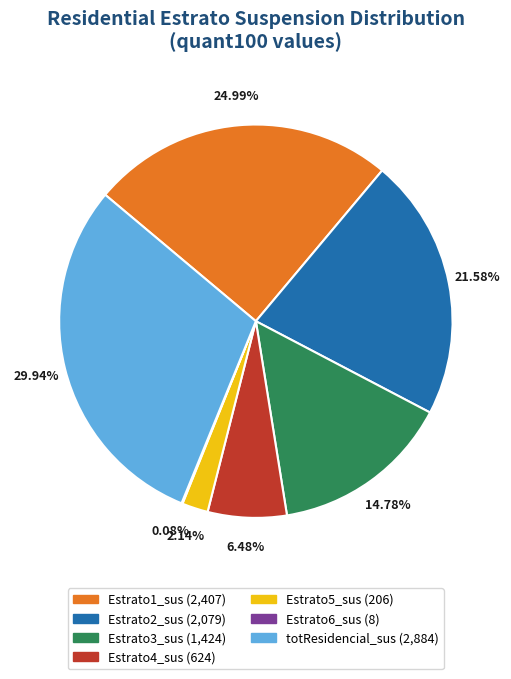

Is Estrato3_sus the majority of the pie?

No